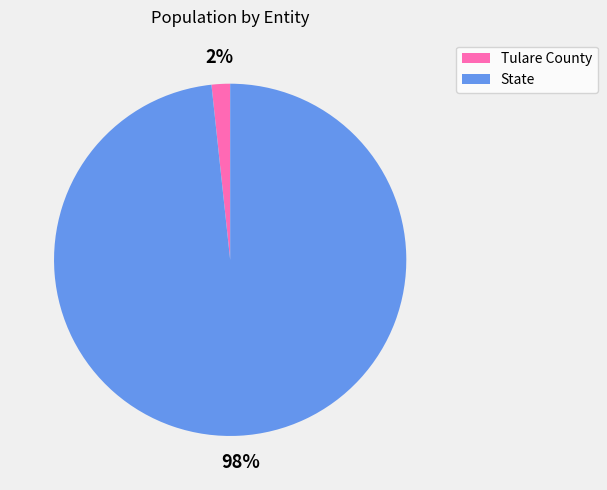

How many segments does this pie chart have?

2